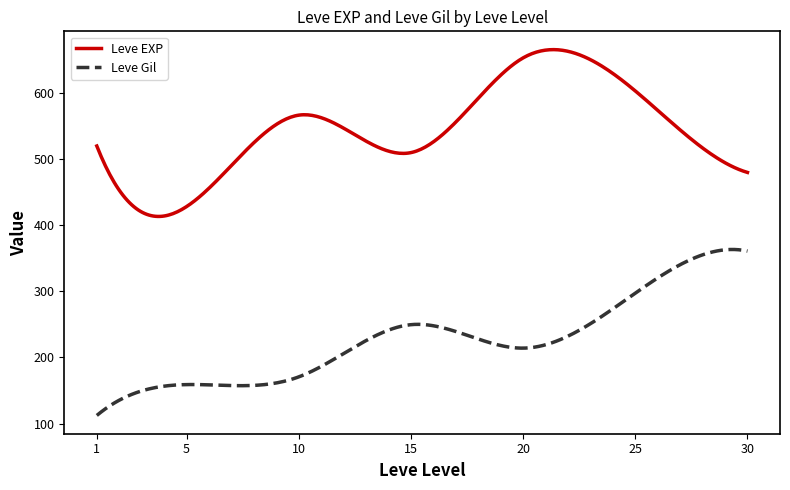

Which series has the largest total across all categories?

Leve EXP